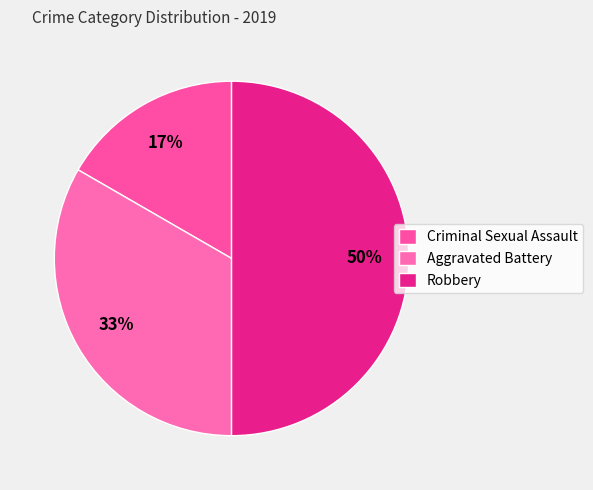

Does any single category account for the majority?

No